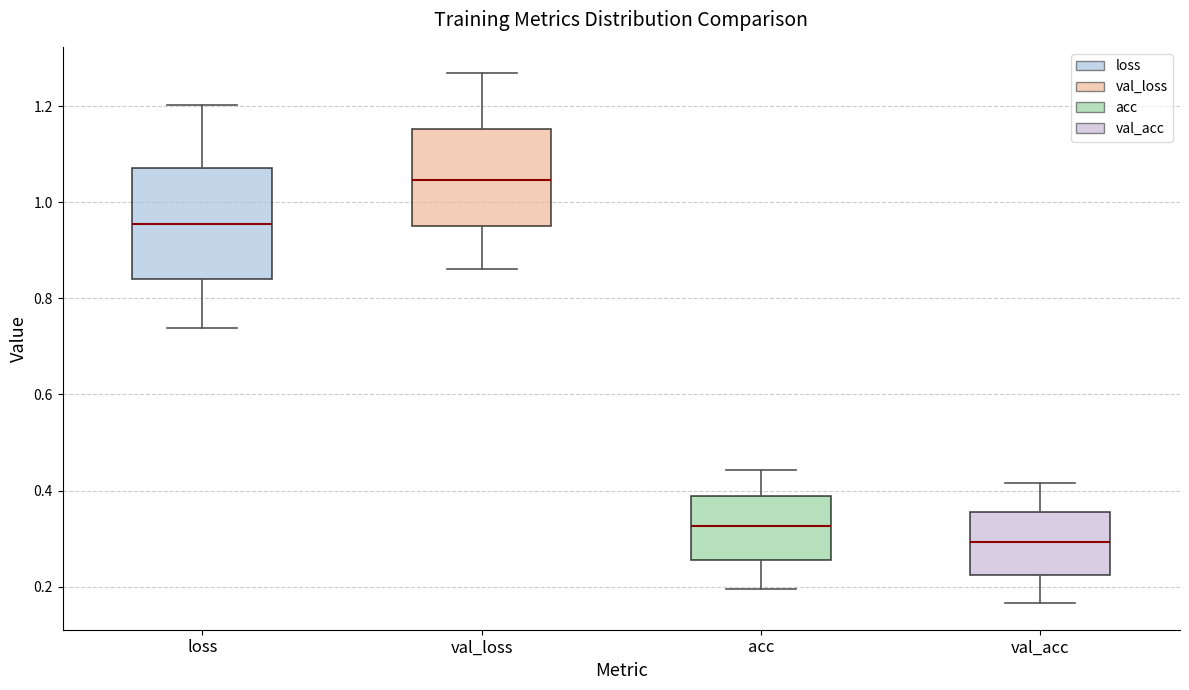

Where is the lower edge of the box for loss on the y-axis? The values are not printed on the chart, so give them approximately, as read against the axis.

0.84